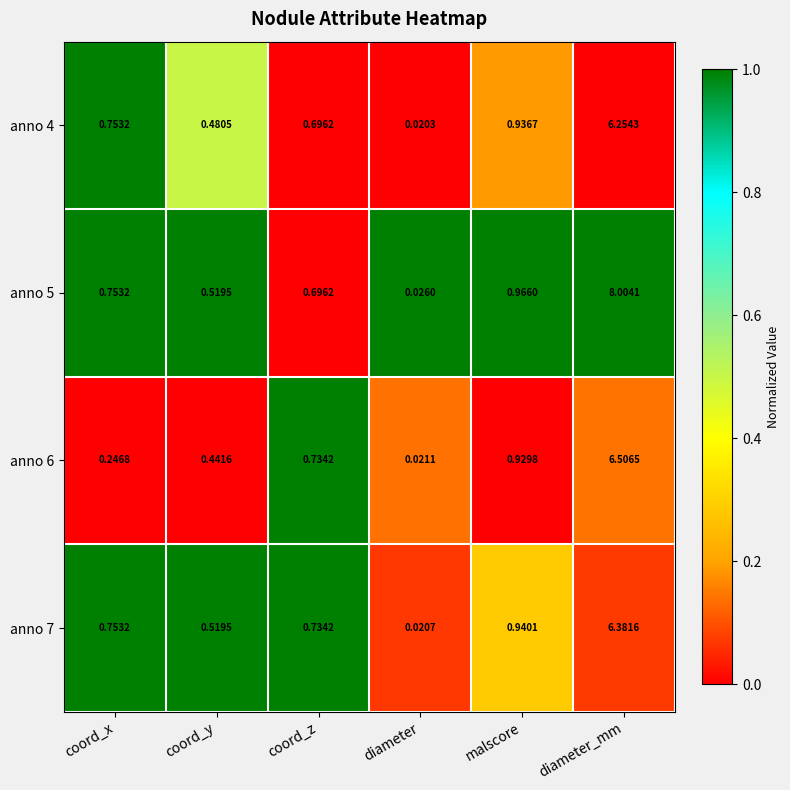

List the labels in order of anno 7 value, smallest first.

diameter, coord_y, coord_z, coord_x, malscore, diameter_mm